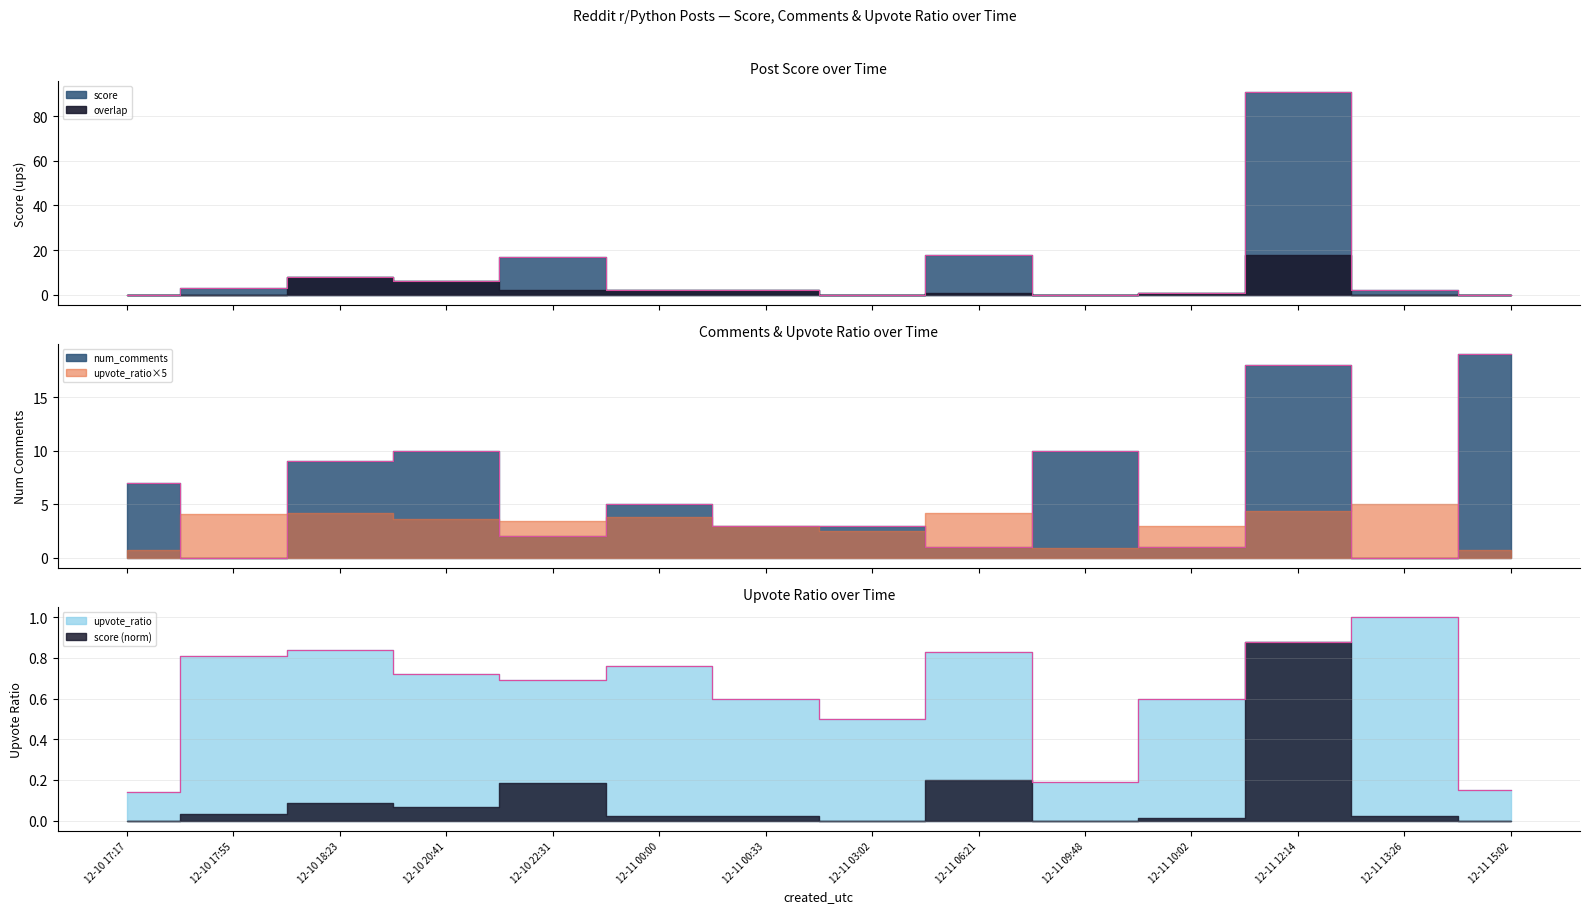

How many interior local valleys does the upvote_ratio series have?

3